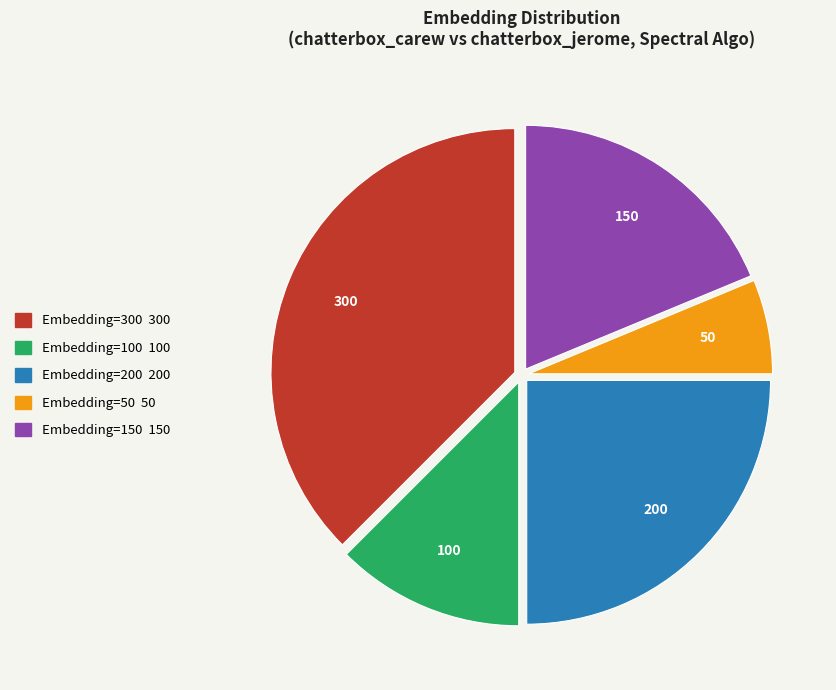

True or false: Embedding=200 accounts for 40% of the total.

False